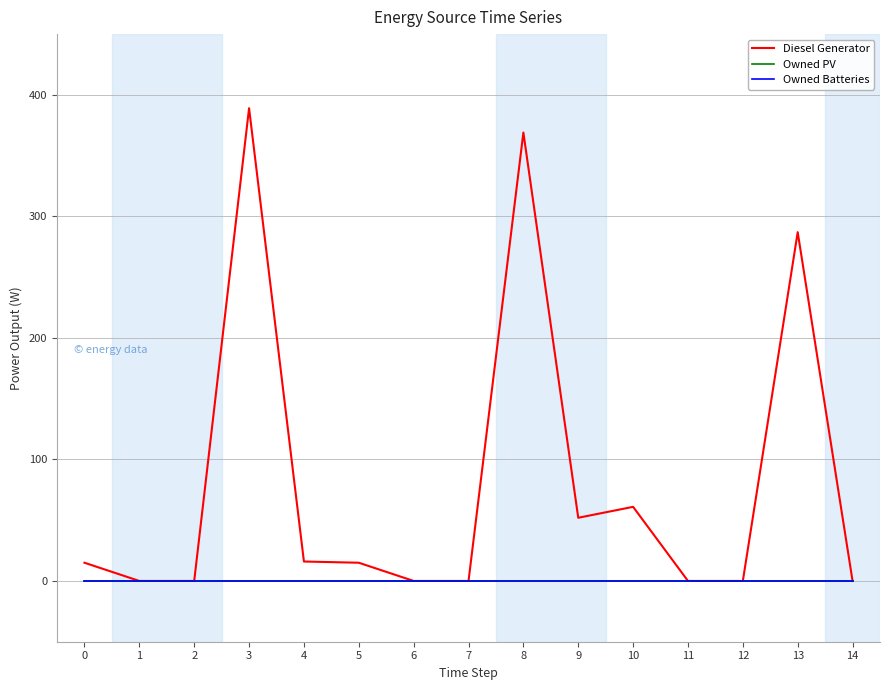

The value of Diesel Generator at 11 is 0. True or false?

True